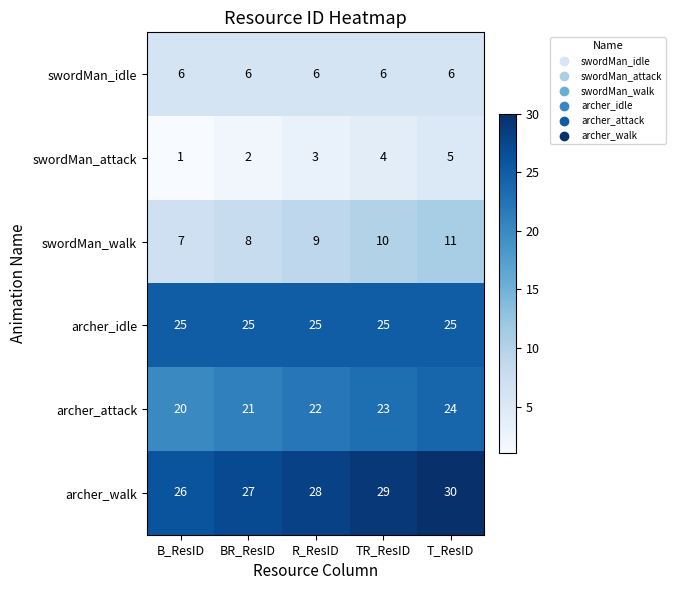

True or false: archer_idle has a value of 25 at BR_ResID.

True